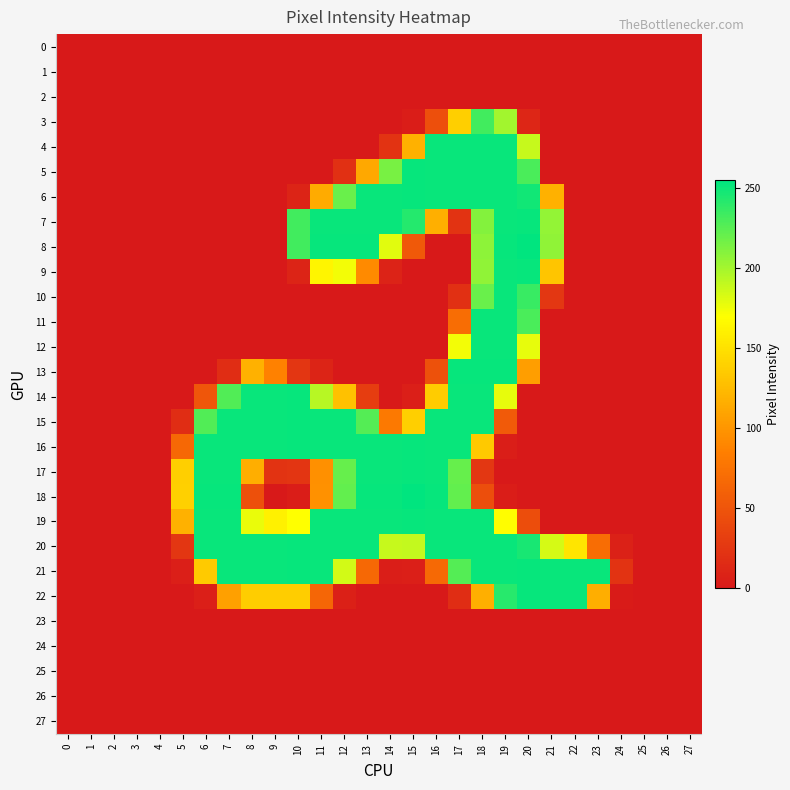

Which series has the widest spread of values?

8